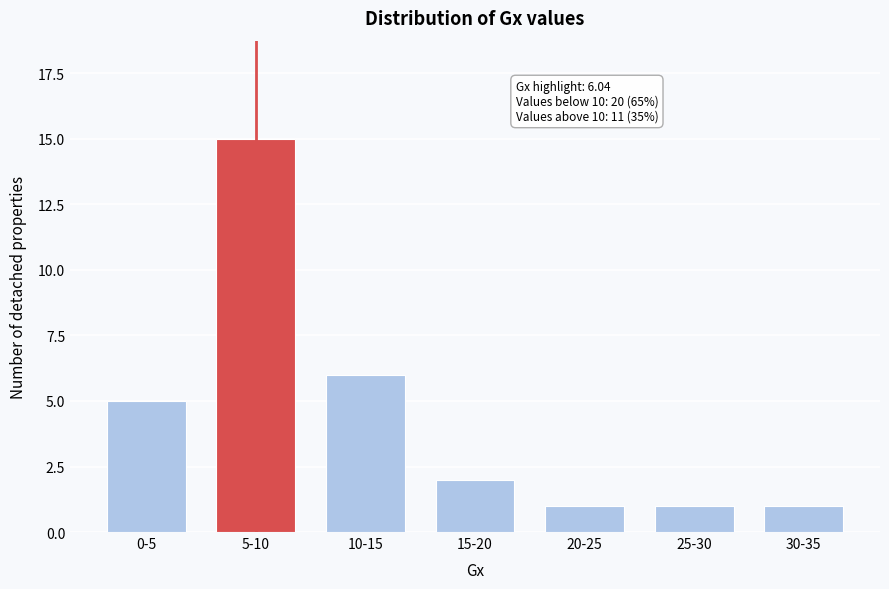

Reading right to left, what are all the values shown in this chart?

1	1	1	2	6	15	5